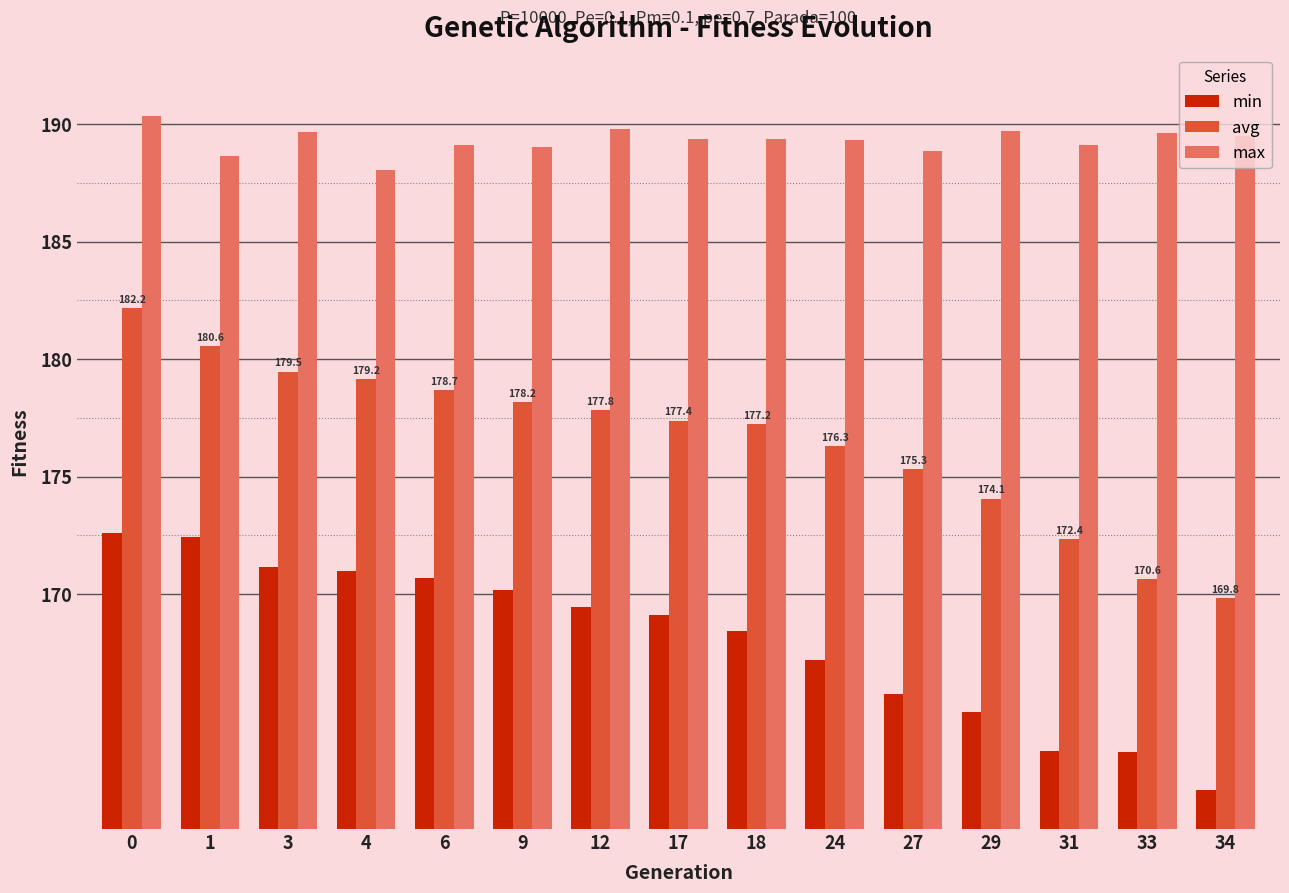

What is the value of the max bar at the 3rd from the left?

189.7